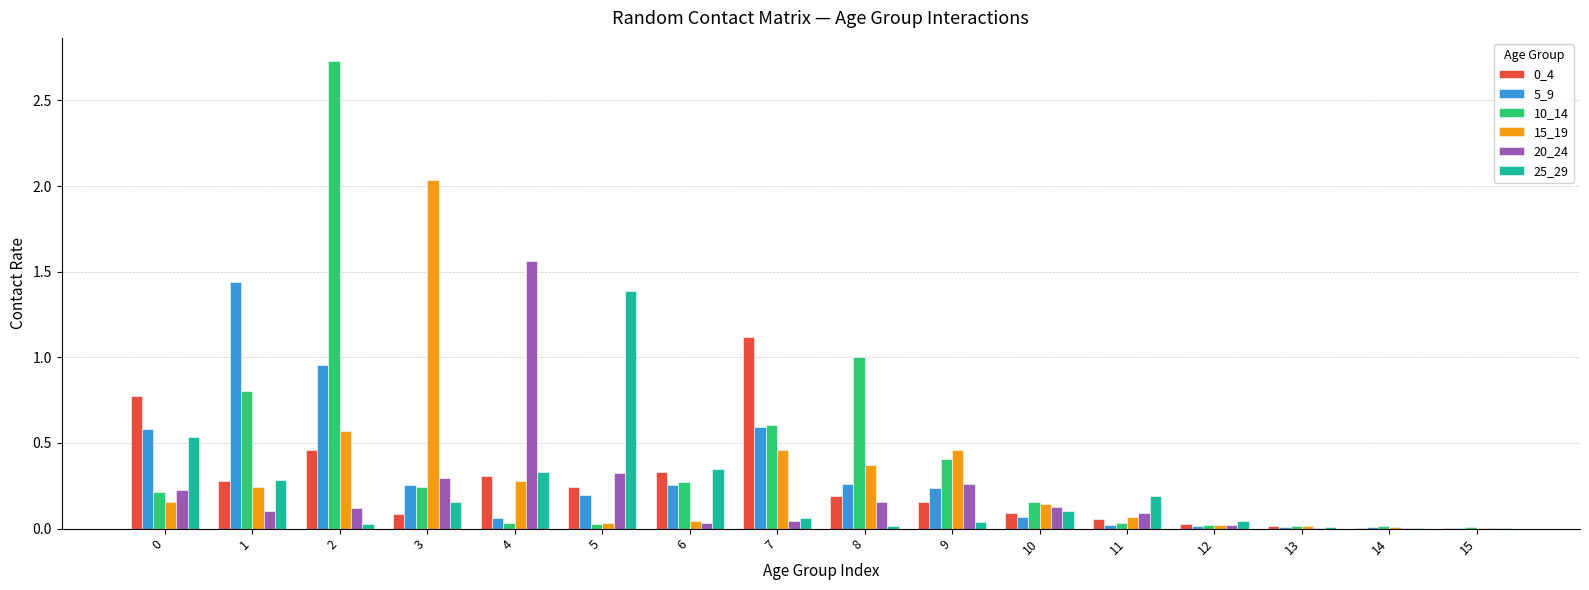

What is the maximum value shown in the chart?

2.7